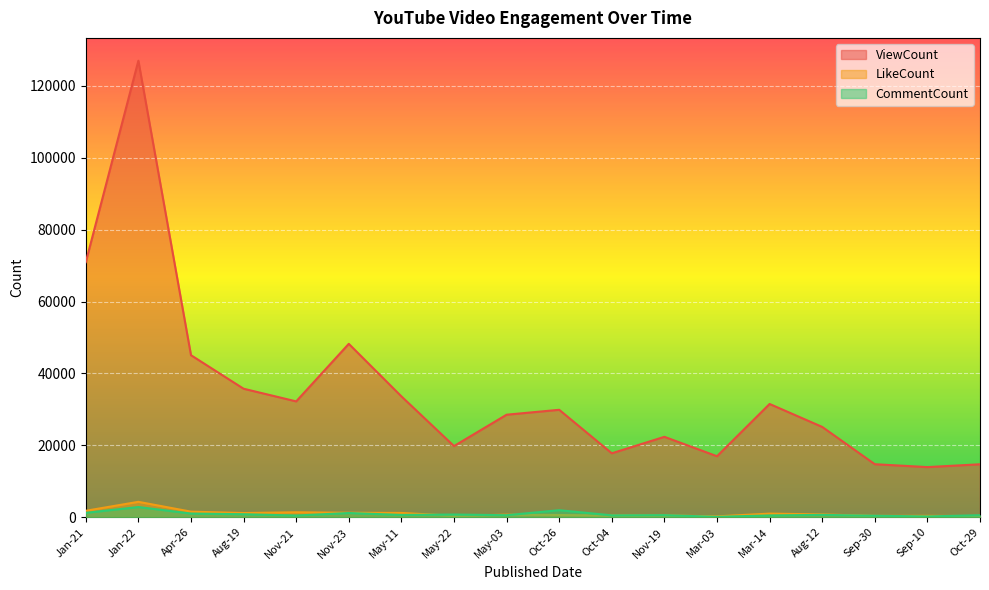

Reading right to left, list all the values displayed in this chart.

ViewCount: 14727	13943	14744	25121	31502	16966	22364	17783	29882	28515	19792	33618	48227	32220	35743	45070	126982	70952
LikeCount: 311	384	368	780	1004	240	498	470	621	701	406	1194	1246	1377	1172	1550	4283	1790
CommentCount: 560	223	420	653	497	113	581	520	1955	562	747	641	1172	472	834	1022	2833	1214